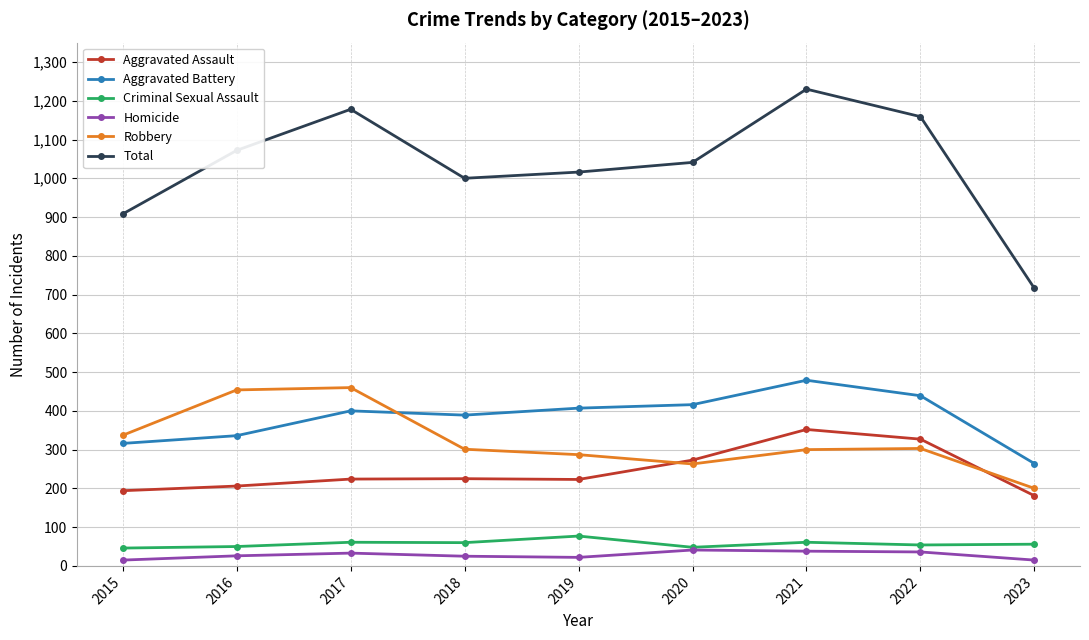

Is the value of Aggravated Battery at 2017 greater than the value of Total at 2021?

No